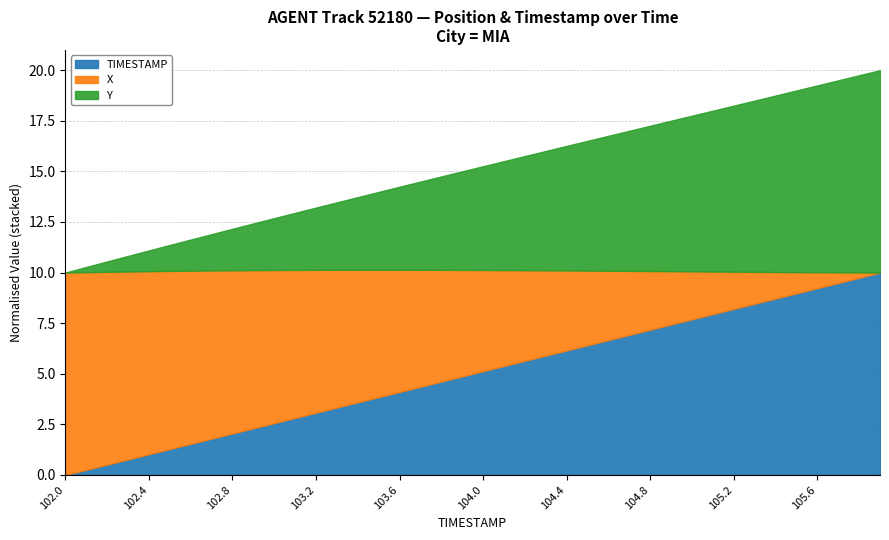

How many values in the Y series are below 907?

20